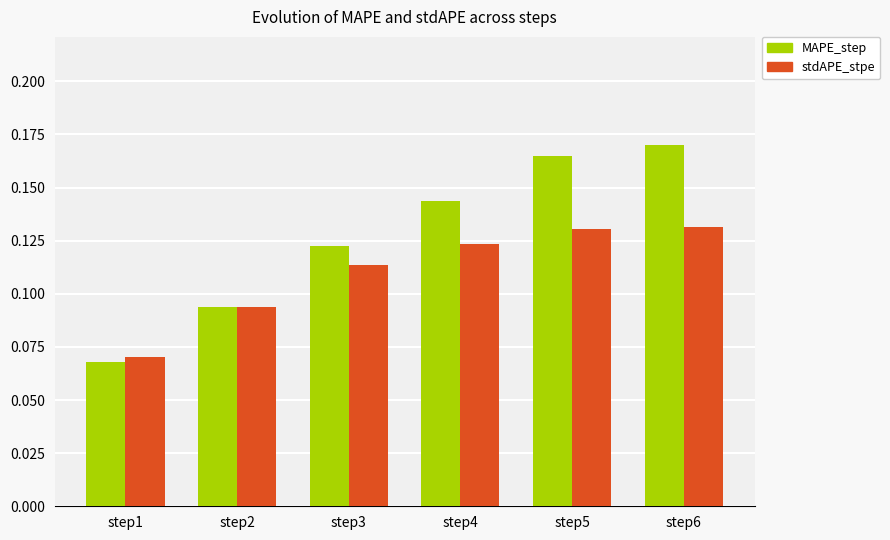

Which label corresponds to the largest value in the chart?

step6